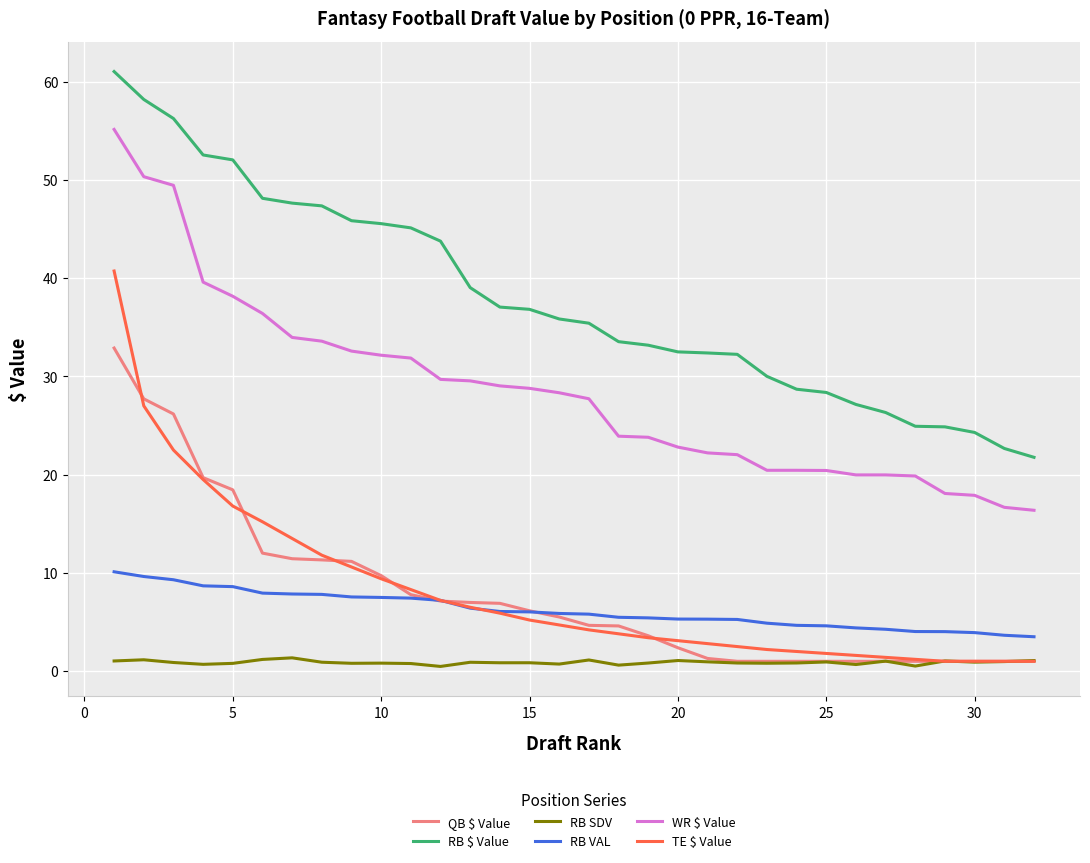

What is the difference between the maximum and second lowest values in the TE $ Value series?

39.7